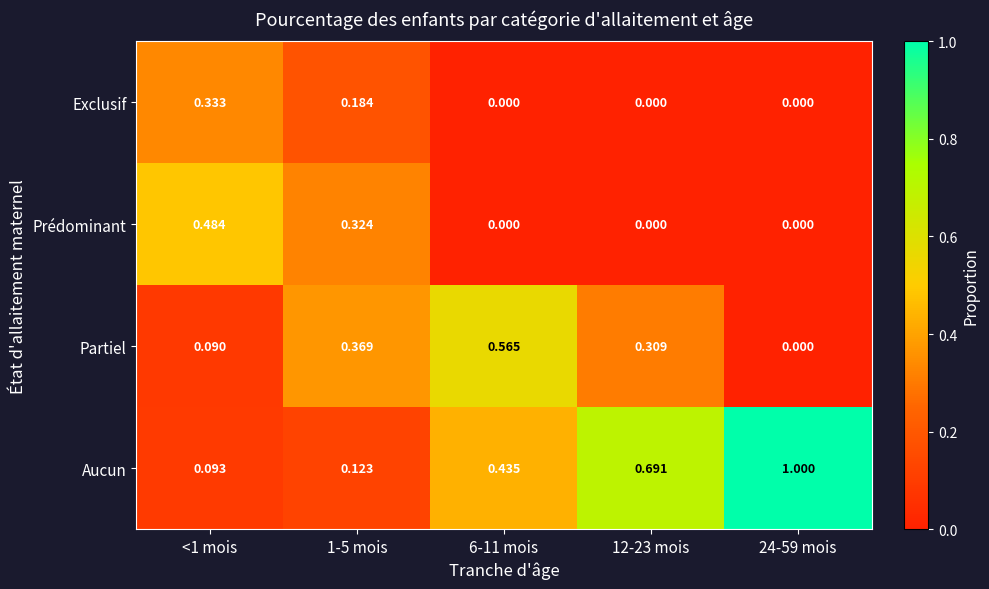

Which series has the largest total across all categories?

Aucun